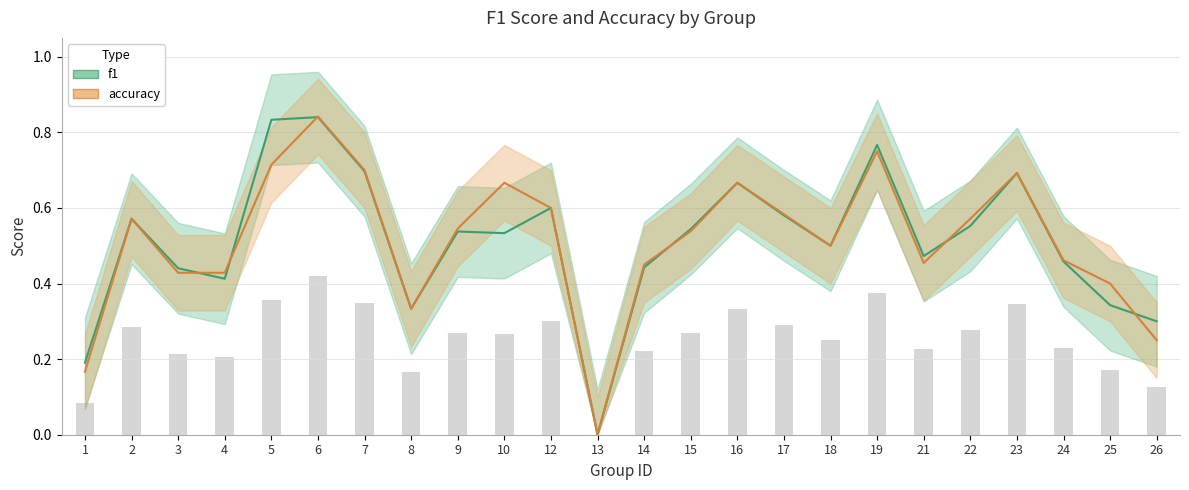

What are all the series names shown in the legend?

f1, accuracy